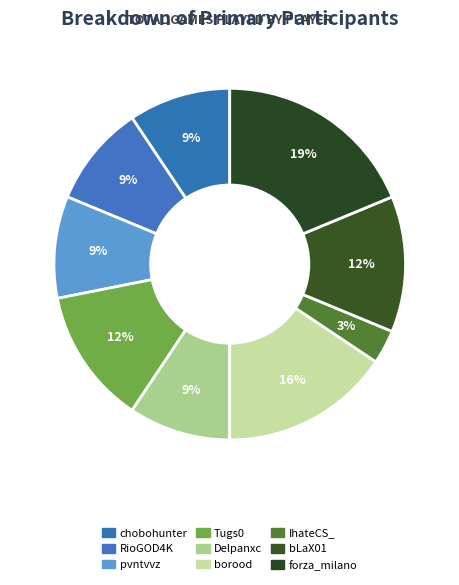

Which category has the biggest portion of the pie?

forza_milano